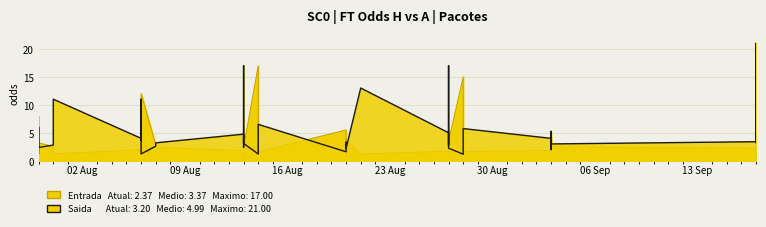

What is the difference between the maximum and second lowest values?

15.9